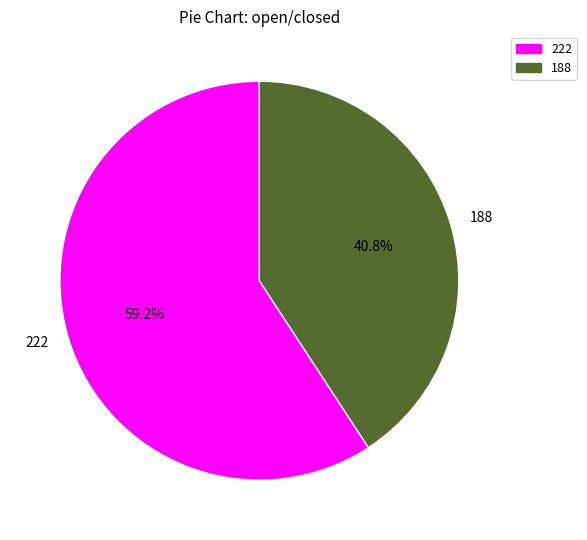

To the nearest percent, what portion does 222 represent?

59%